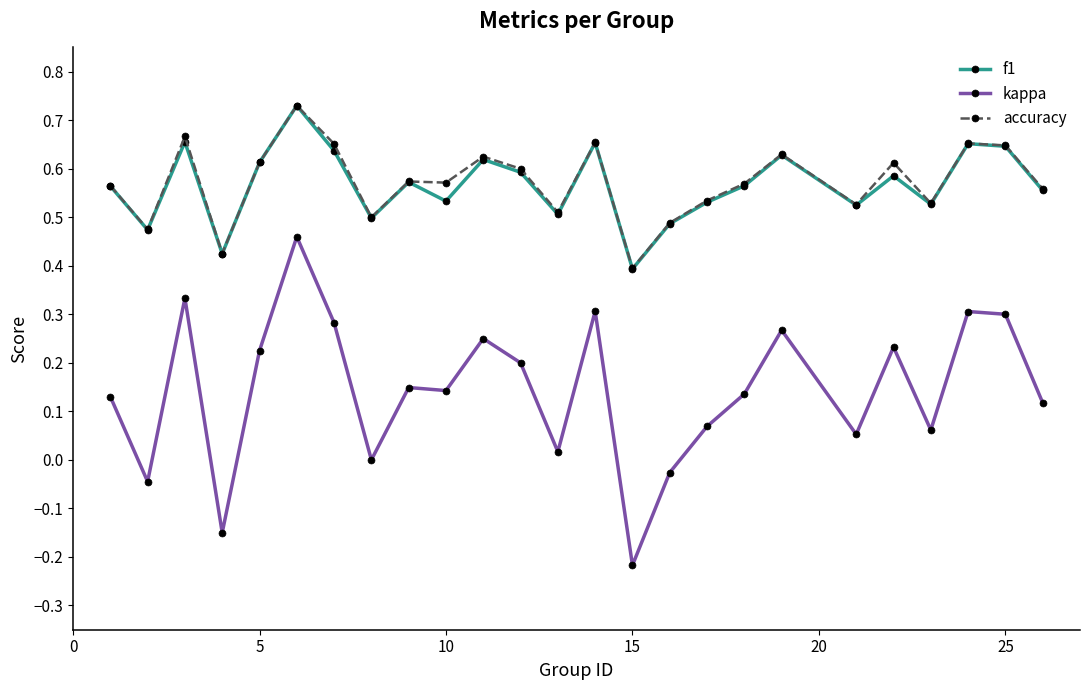

True or false: accuracy and kappa cross at least once.

False